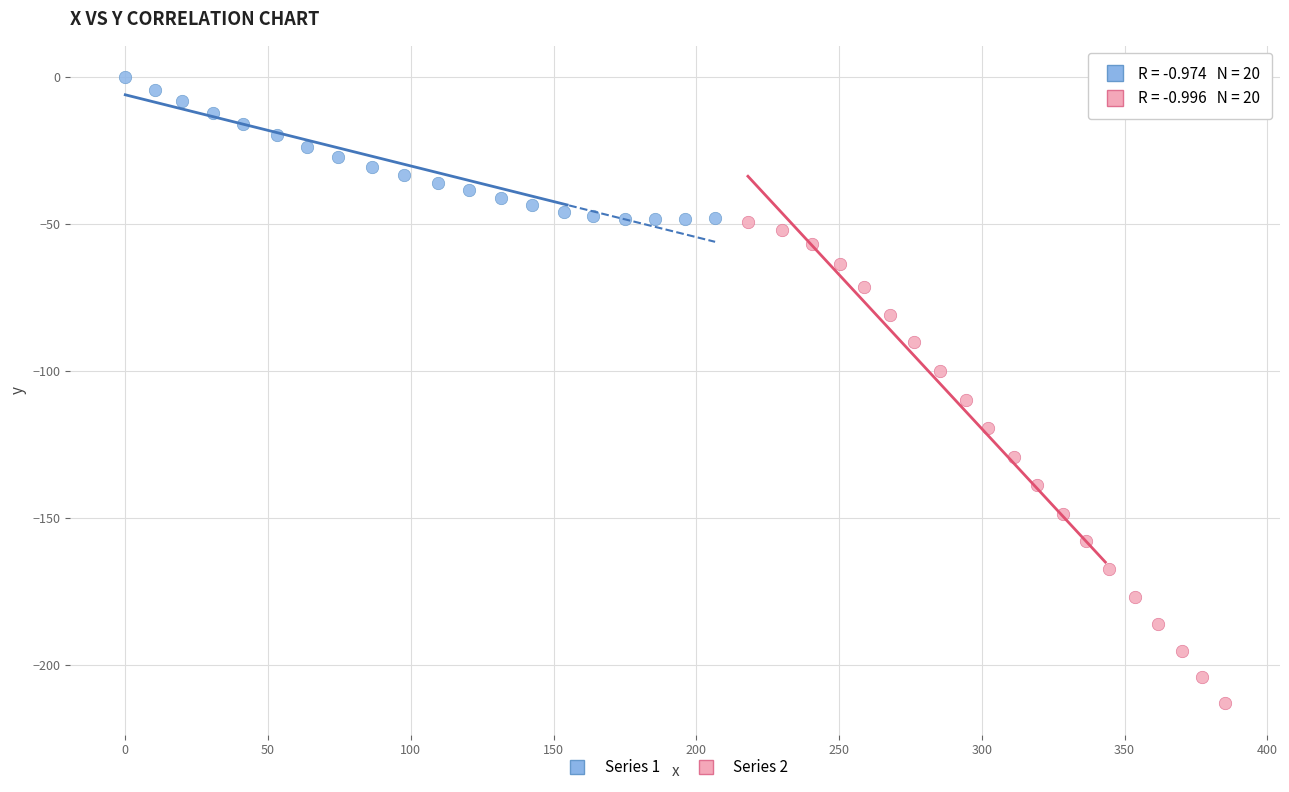

Which series reaches the minimum Y coordinate?

Series 2